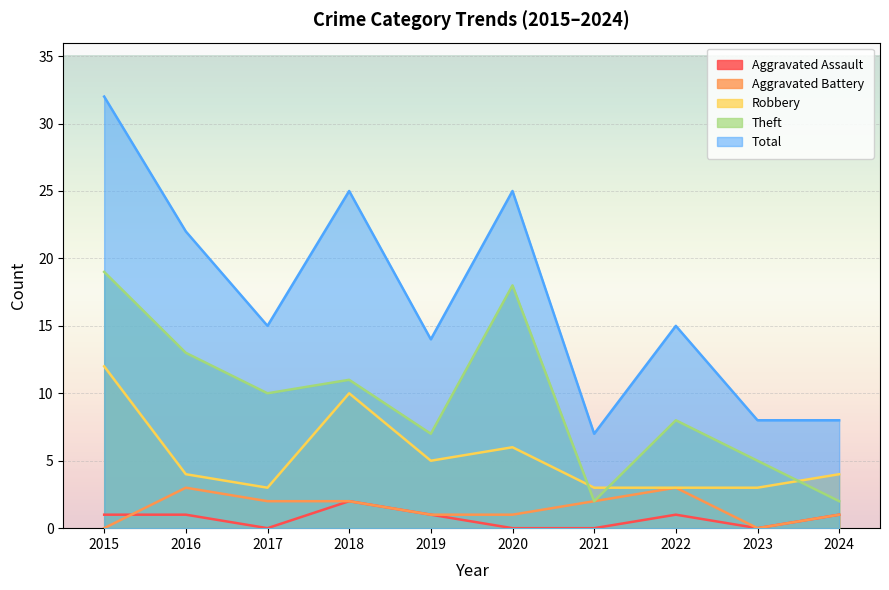

Reading left to right, list all the values displayed in this chart.

Aggravated Assault: 1	1	0	2	1	0	0	1	0	1
Aggravated Battery: 0	3	2	2	1	1	2	3	0	1
Robbery: 12	4	3	10	5	6	3	3	3	4
Theft: 19	13	10	11	7	18	2	8	5	2
Total: 32	22	15	25	14	25	7	15	8	8